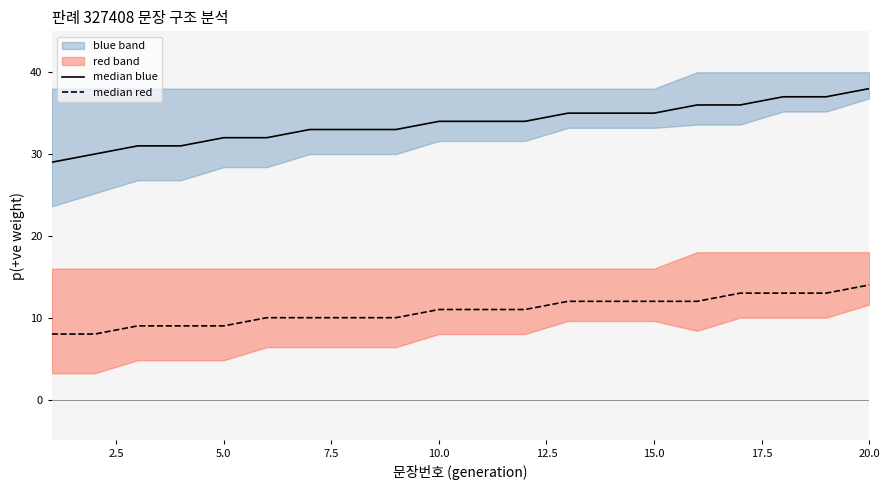

How many lines are shown in the chart?

2